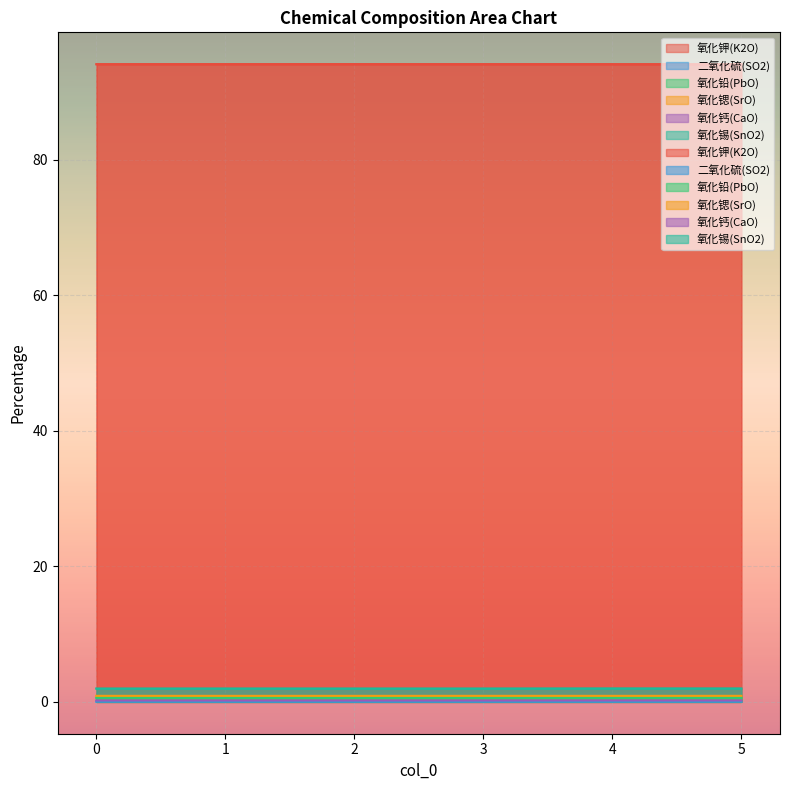

At how many categories does at least one series exceed 74?

6